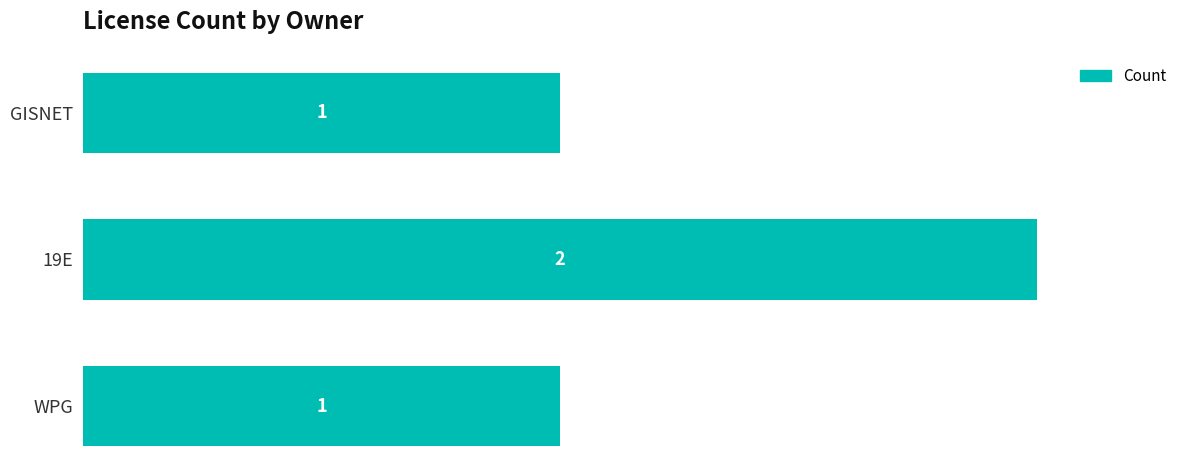

What is the label of the 2nd bar from the top?

19E